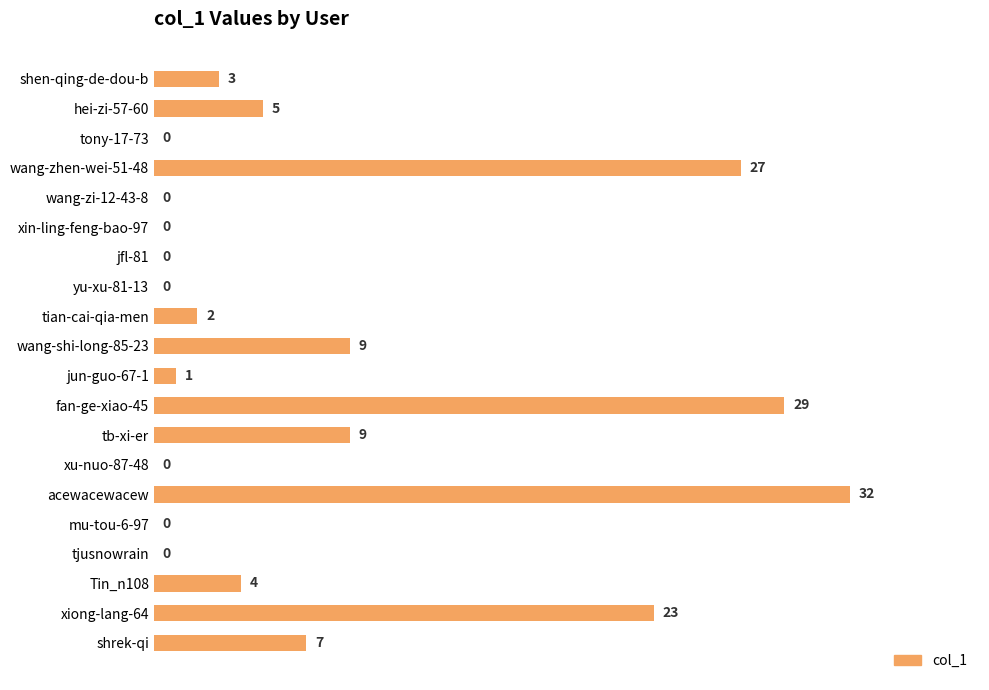

What value does the data have at shen-qing-de-dou-b, to the nearest 5?

5